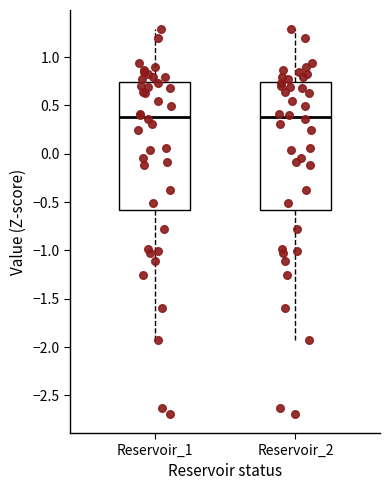

Reading left to right, read every box against the y-axis: the position of its median line, the range the box covers, and the ends of its whiskers. The values are not printed on the chart, so give them approximately, as read against the axis.

Reservoir_1: median 0.40, box -0.60 to 0.75, whiskers -1.95 to 1.30
Reservoir_2: median 0.40, box -0.60 to 0.75, whiskers -1.95 to 1.30